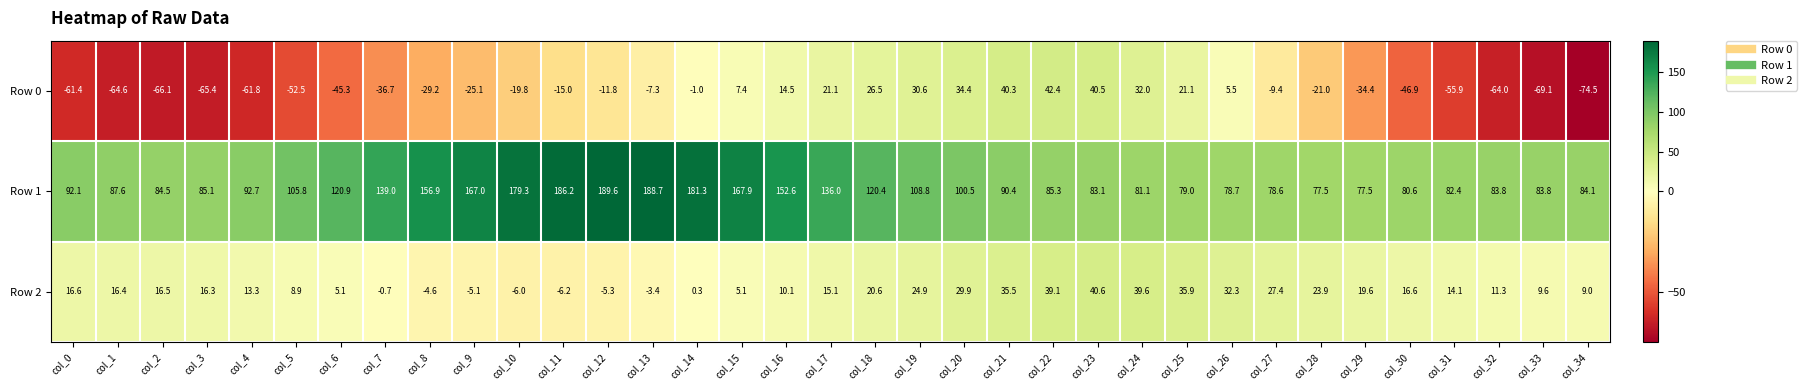

True or false: Row 2 has a value of -1.6 at col_12.

False